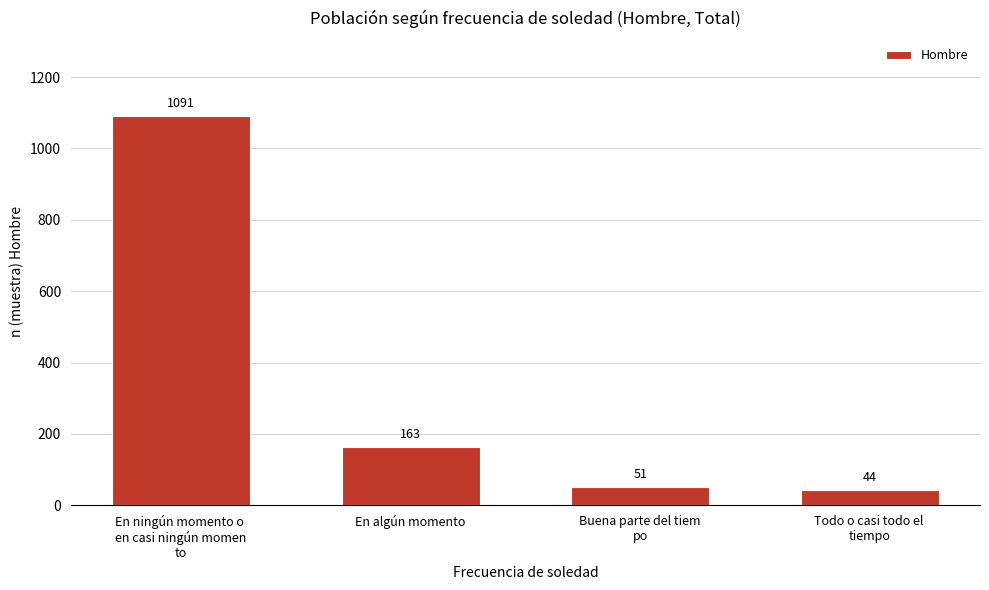

Reading left to right, list all the values displayed in this chart.

1091	163	51	44